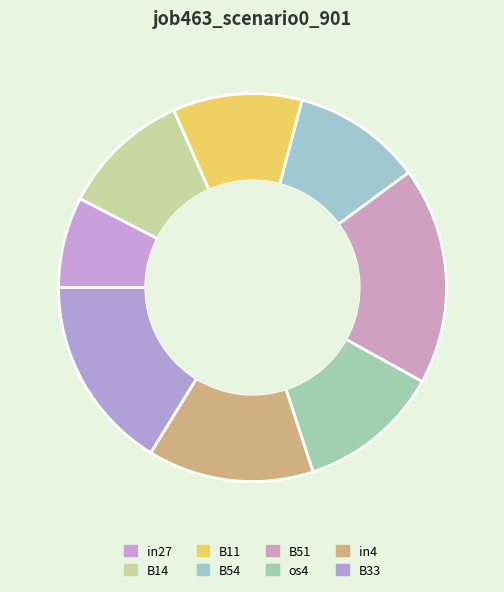

Which slice is the largest?

B51